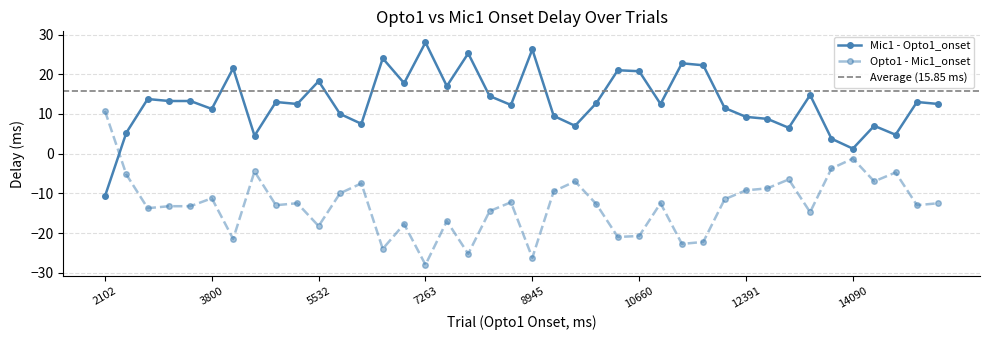

True or false: Mic1 - Opto1_onset has more than 0 points higher than both neighbors.

True